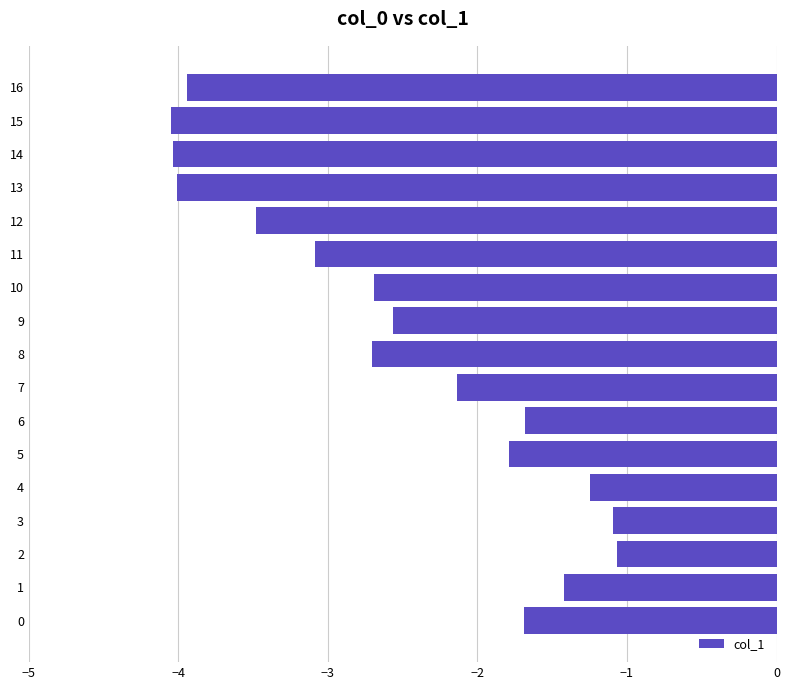

How many bars are there in total?

17